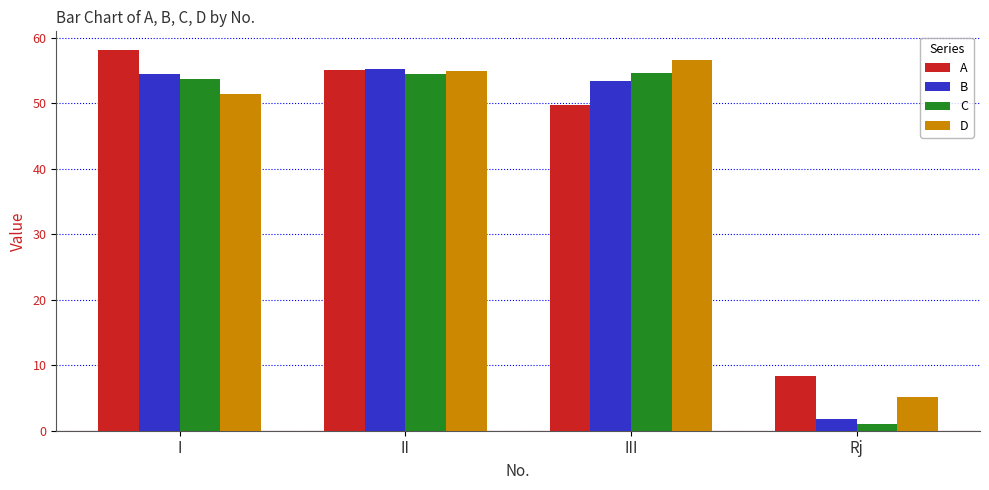

Which series has the largest range (max minus min)?

C